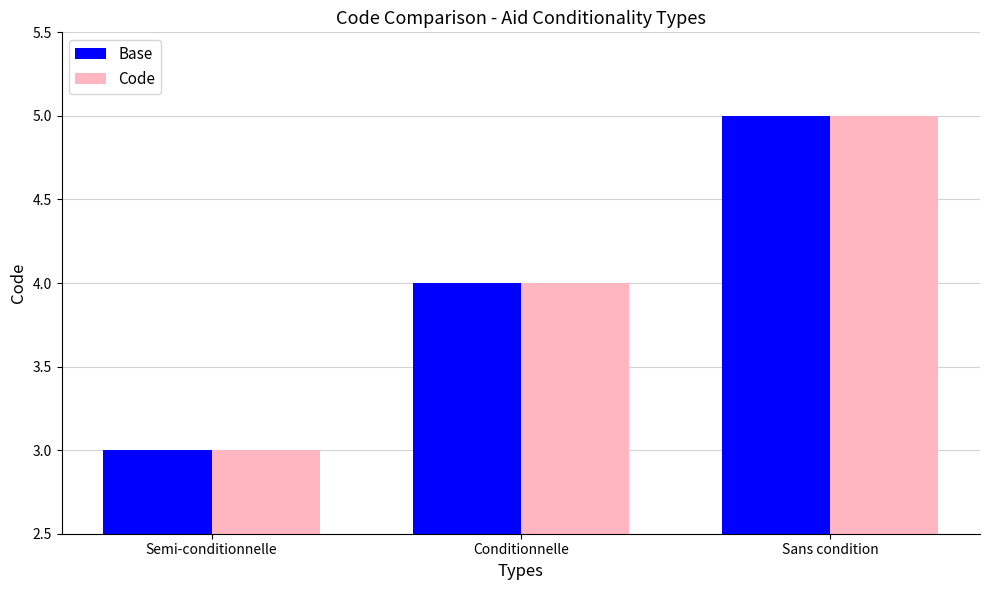

Is the value of Code at Conditionnelle greater than the value of Base at Semi-conditionnelle?

Yes